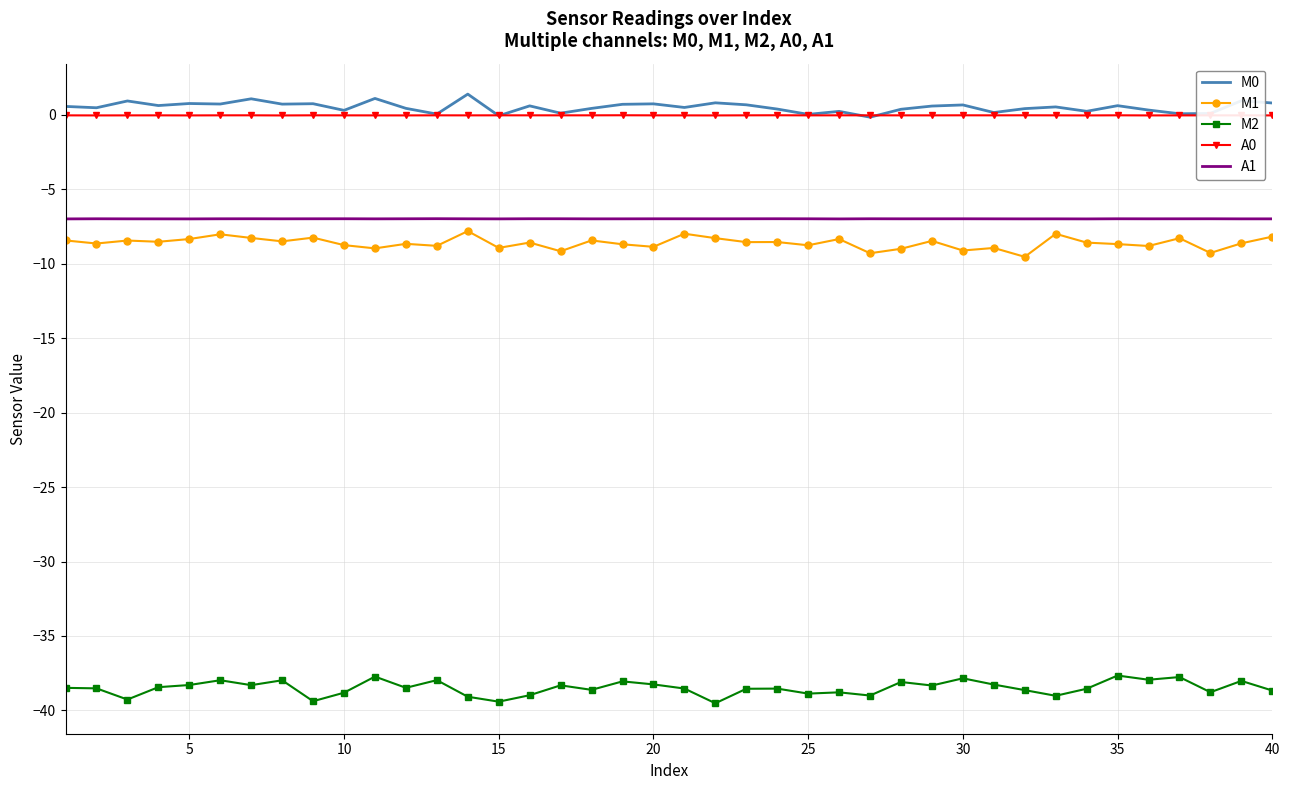

True or false: M2 and A0 intersect in this chart.

False